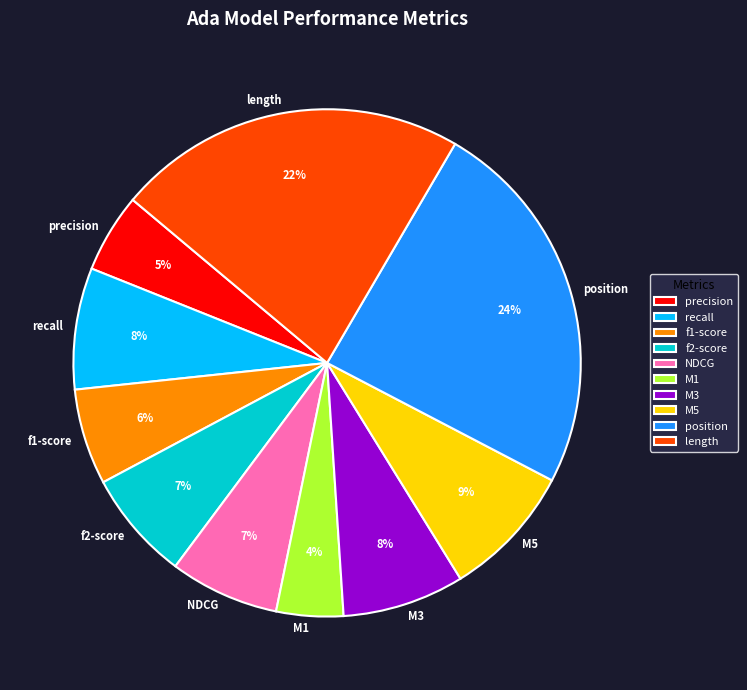

Does any single category account for the majority?

No